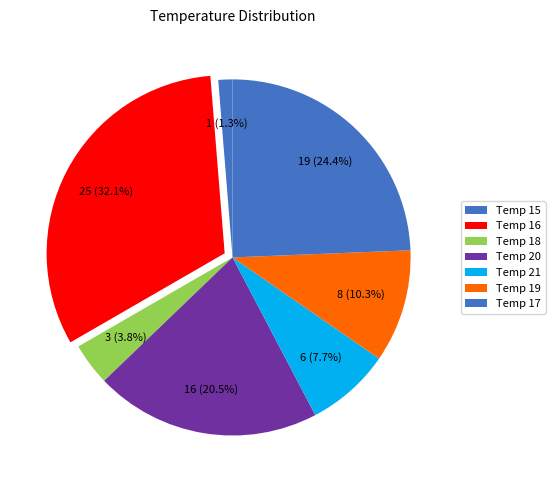

How many segments does this pie chart have?

7